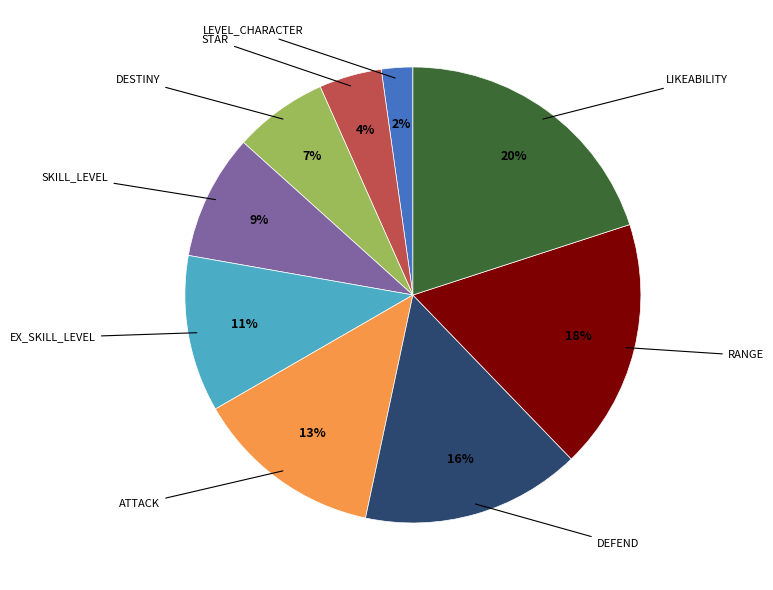

To the nearest percent, what is the difference between the SKILL_LEVEL and LIKEABILITY slice percentages?

11%